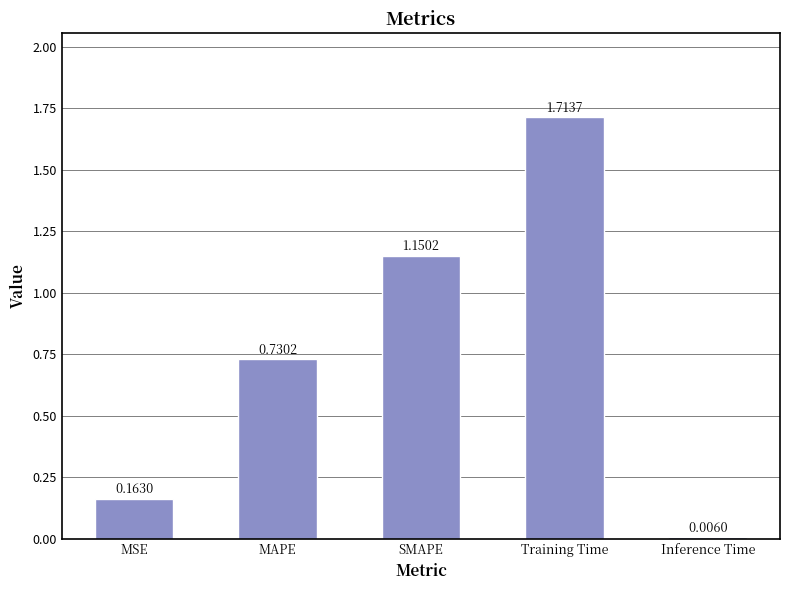

What is the sum of all values?

3.8